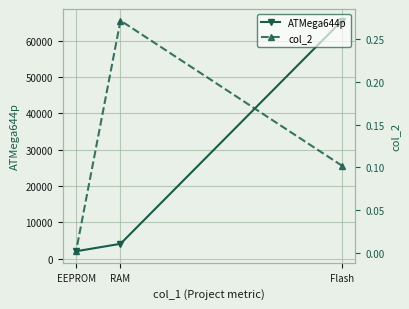

What is the highest value of the ATMega644p series?

65536